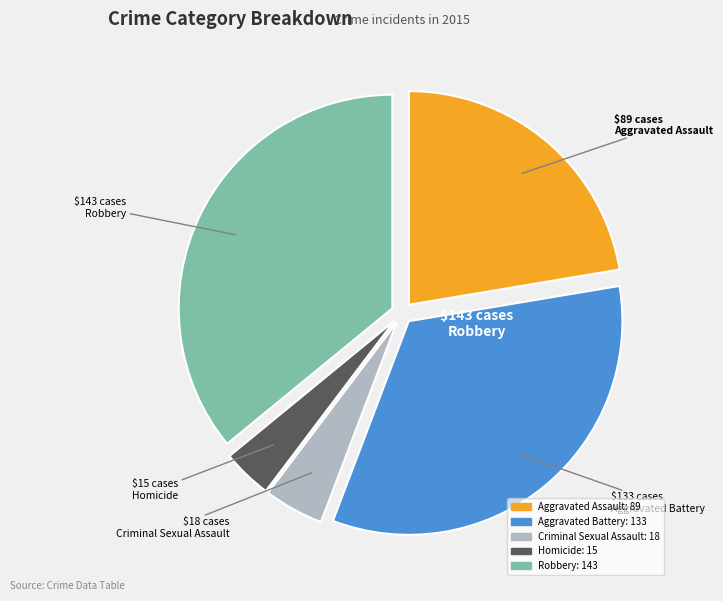

Which has a higher value, Robbery or Aggravated Assault?

Robbery